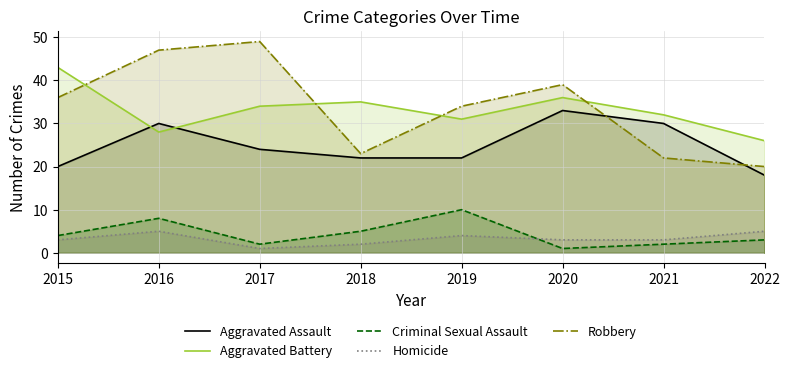

At which category does Homicide reach its first local peak?

2016